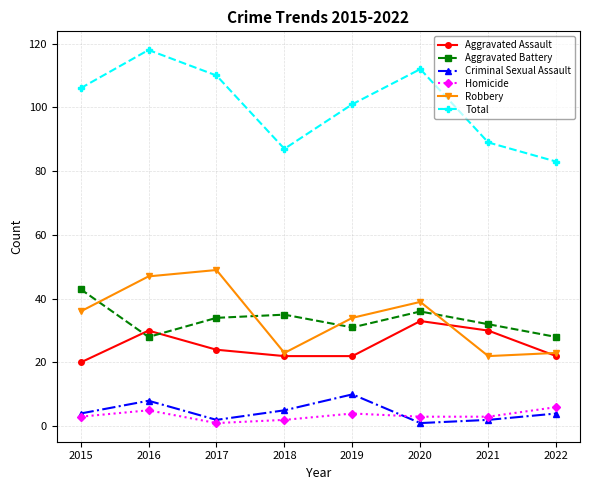

How many lines are shown in the chart?

6